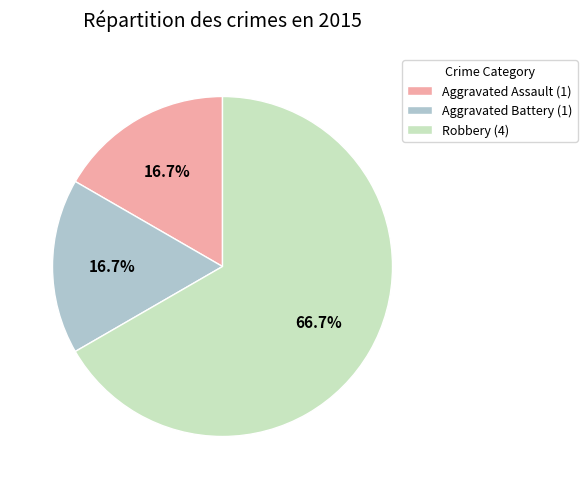

What is the ratio of the value at Robbery to the value at Aggravated Assault?

4.0